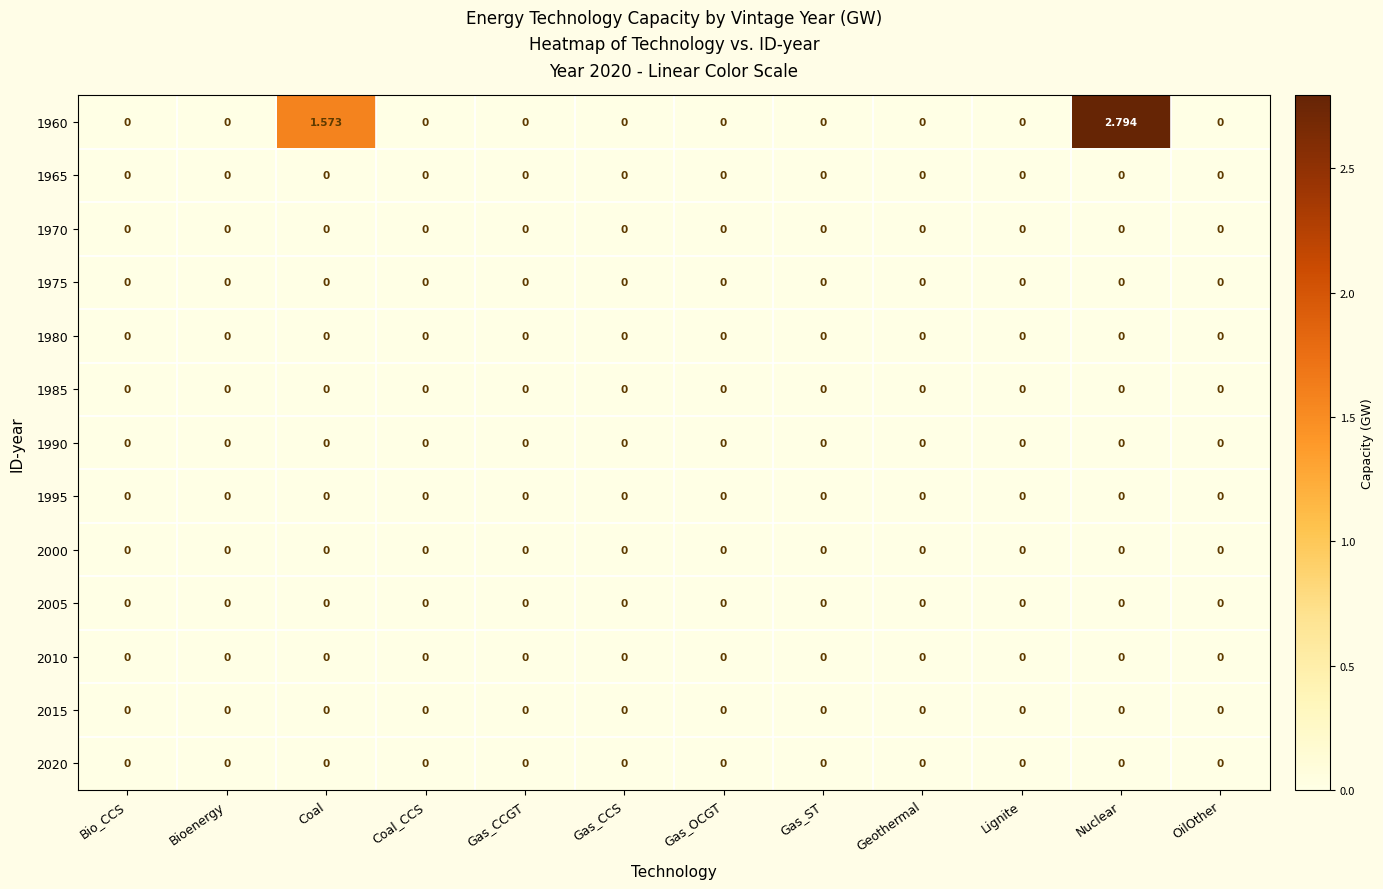

At which category is the sum across all series the highest?

Nuclear